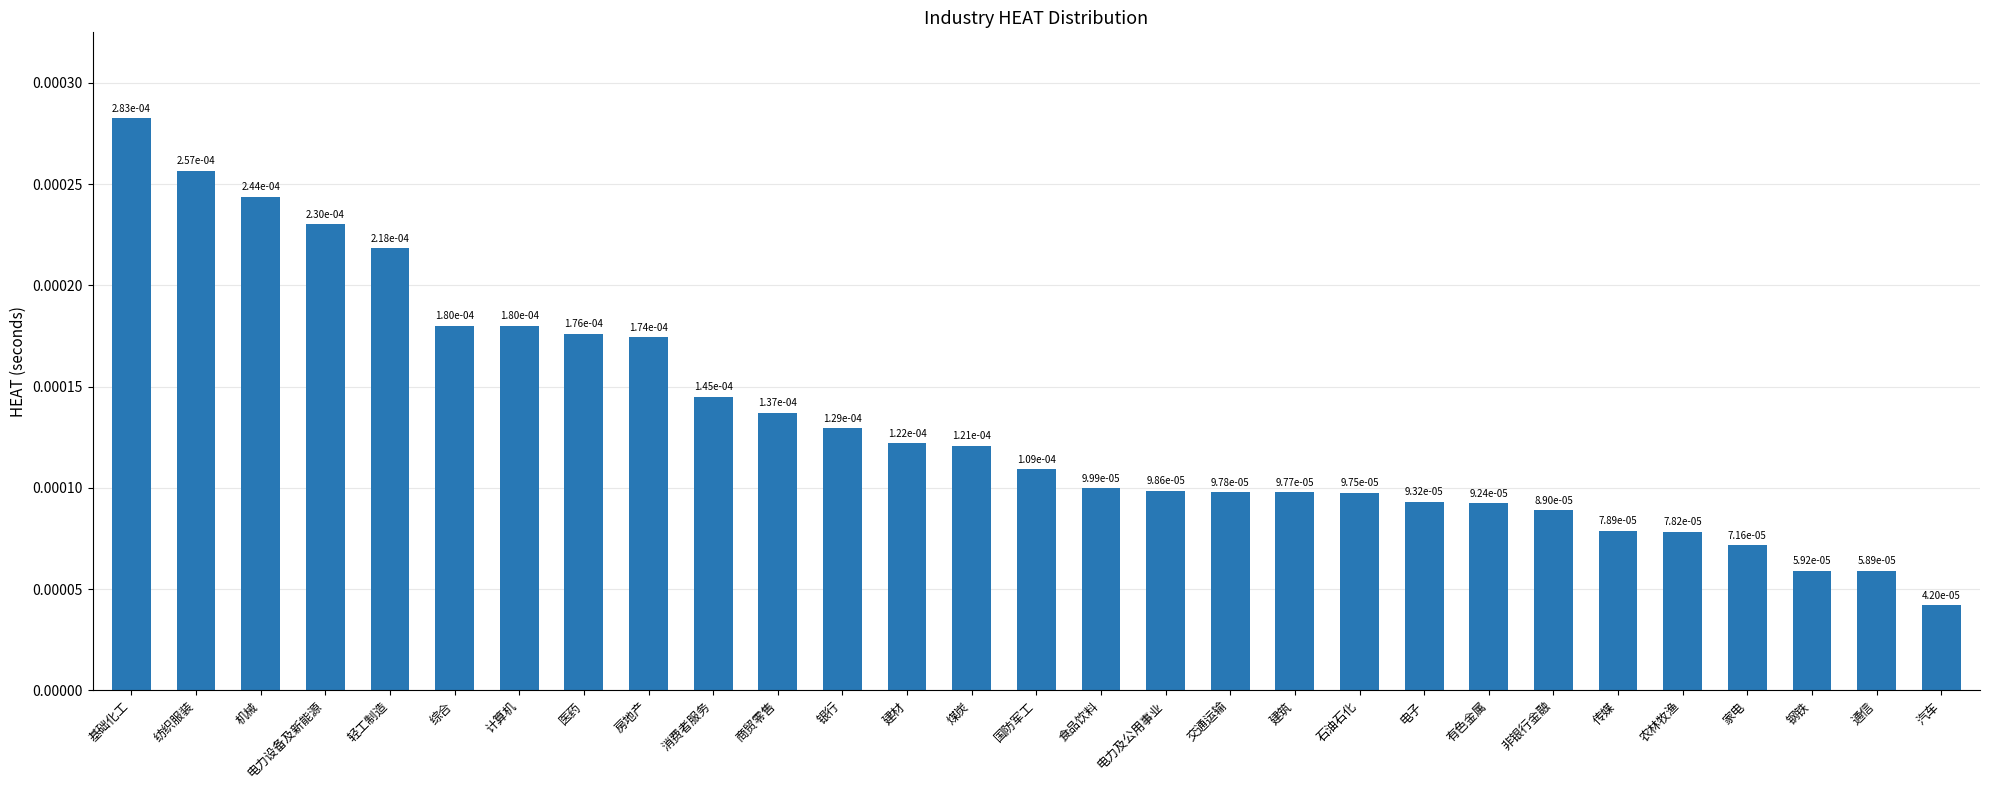

What is the label of the 14th bar from the right?

食品饮料